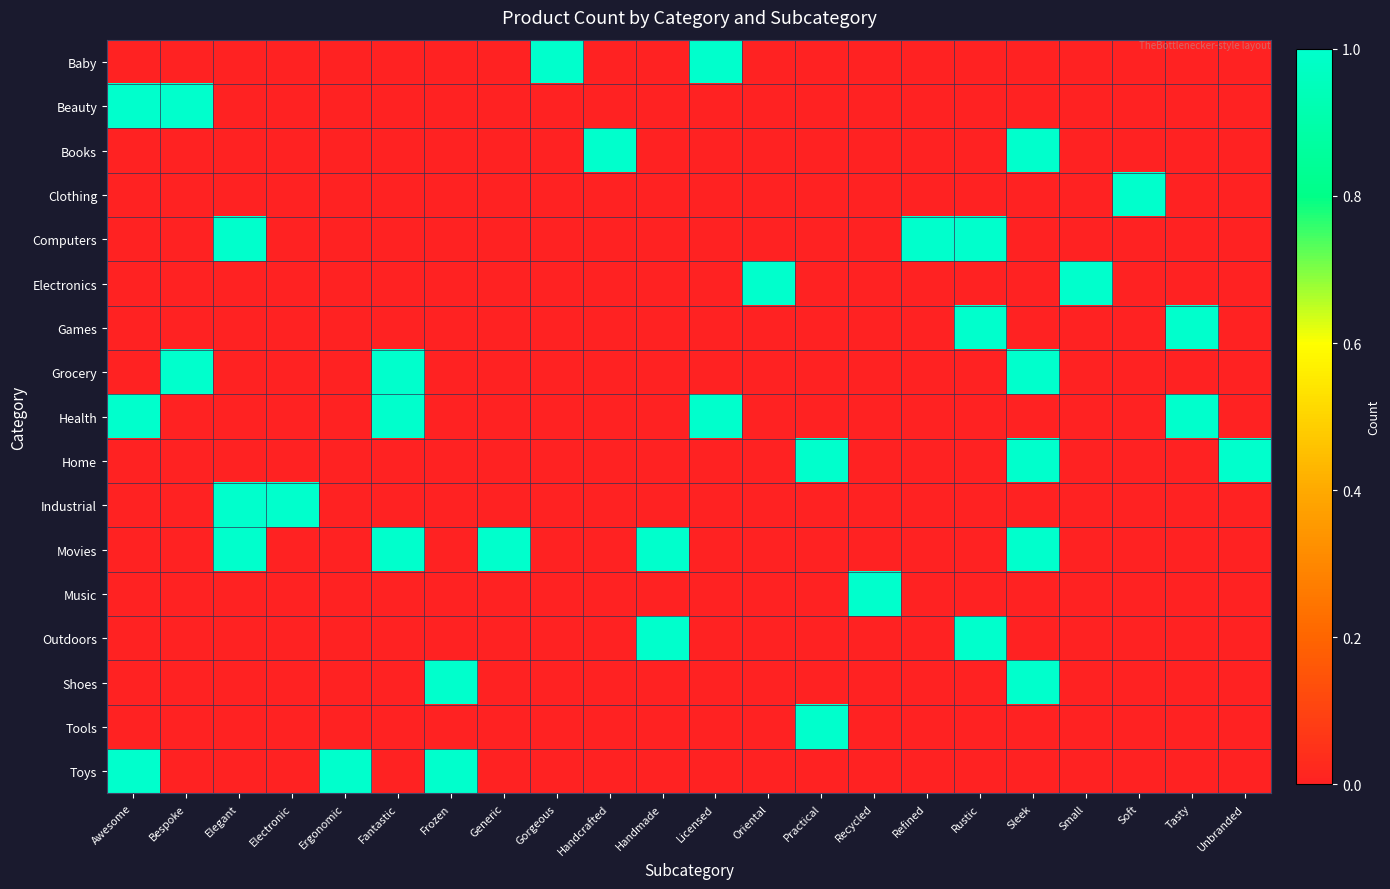

Which has a higher value, Fantastic or Frozen?

Fantastic